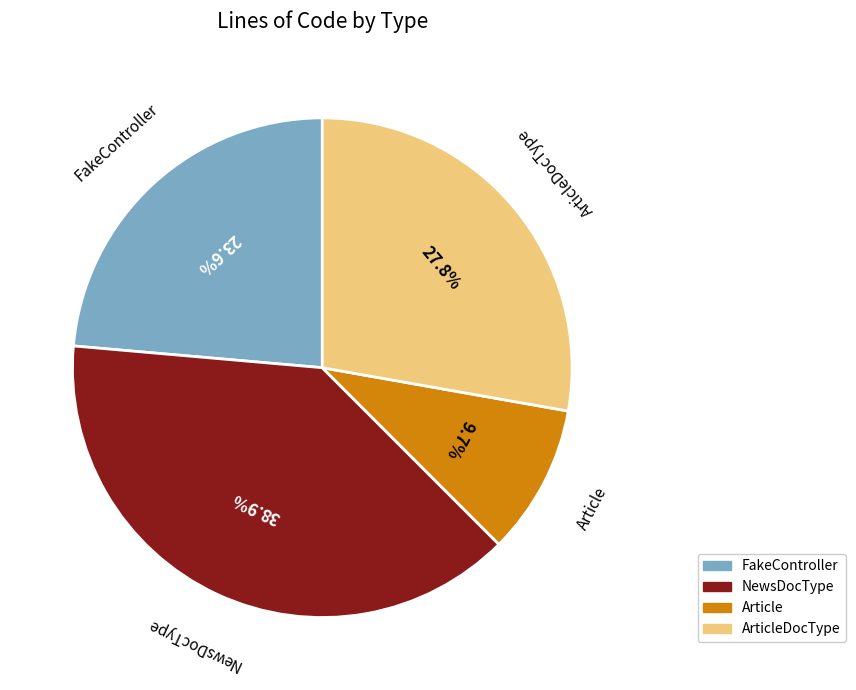

Count the number of slices in the pie.

4